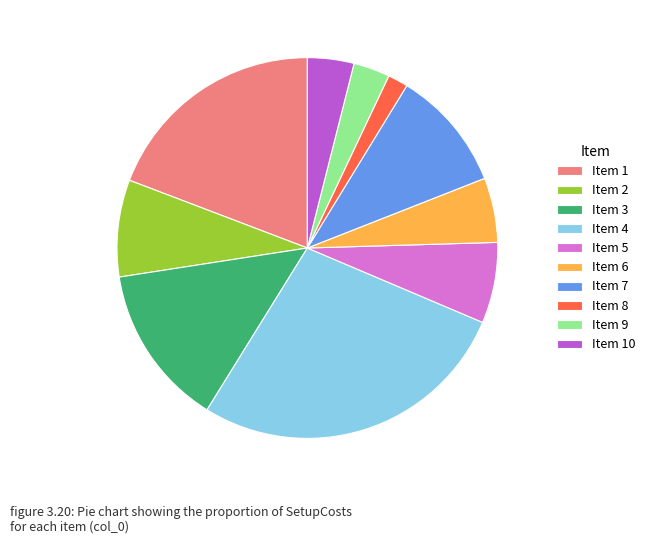

True or false: Item 2 accounts for 23% of the total.

False